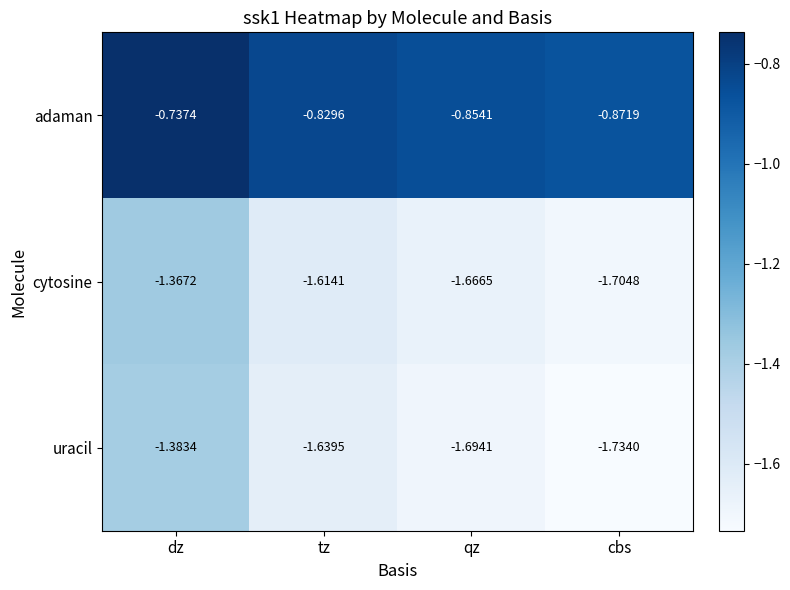

At which label is adaman closest to 0?

dz